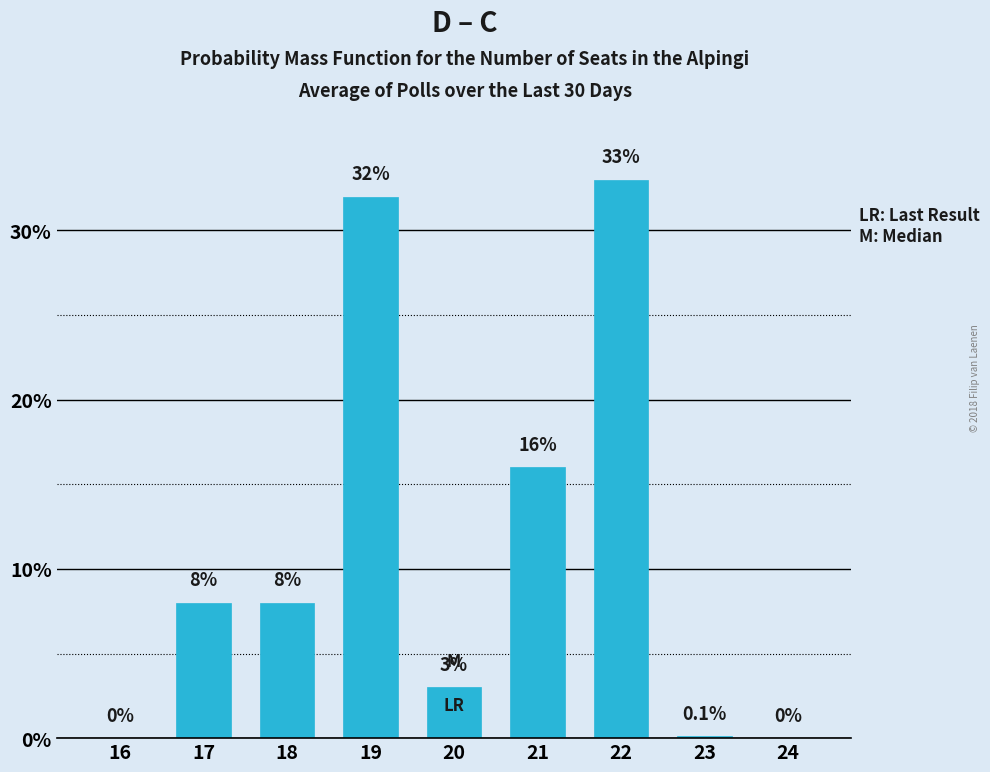

Reading left to right, list all the values displayed in this chart.

16=0.0	17=8.0	18=8.0	19=32.0	20=3.0	21=16.0	22=33.0	23=0.1	24=0.0